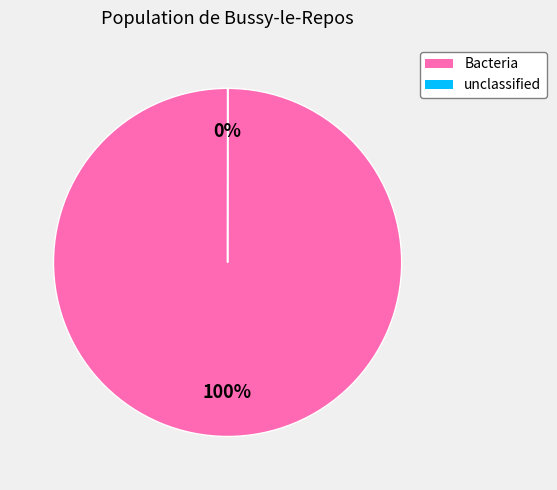

Is it true that Bacteria is 100% of the pie?

True